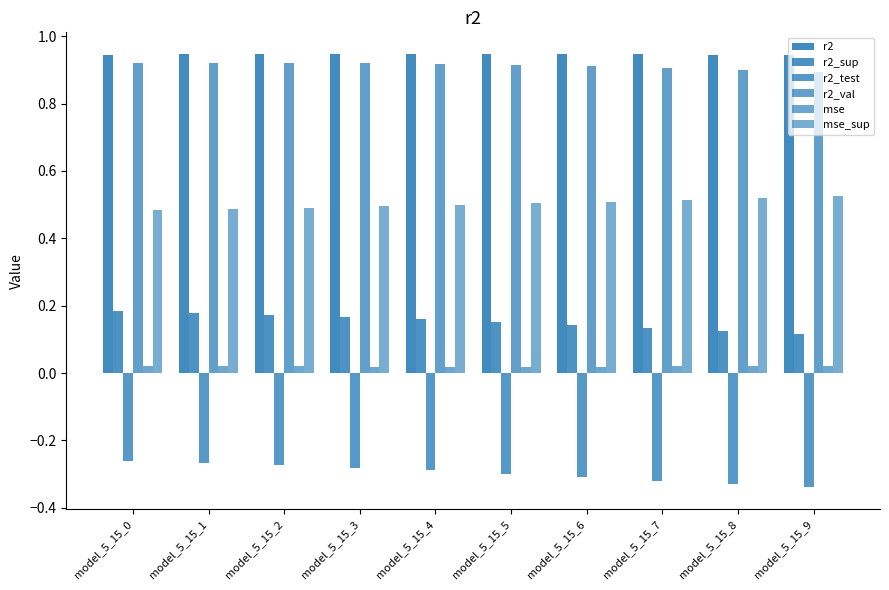

The value of r2_sup at model_5_15_6 is 0.1. True or false?

True